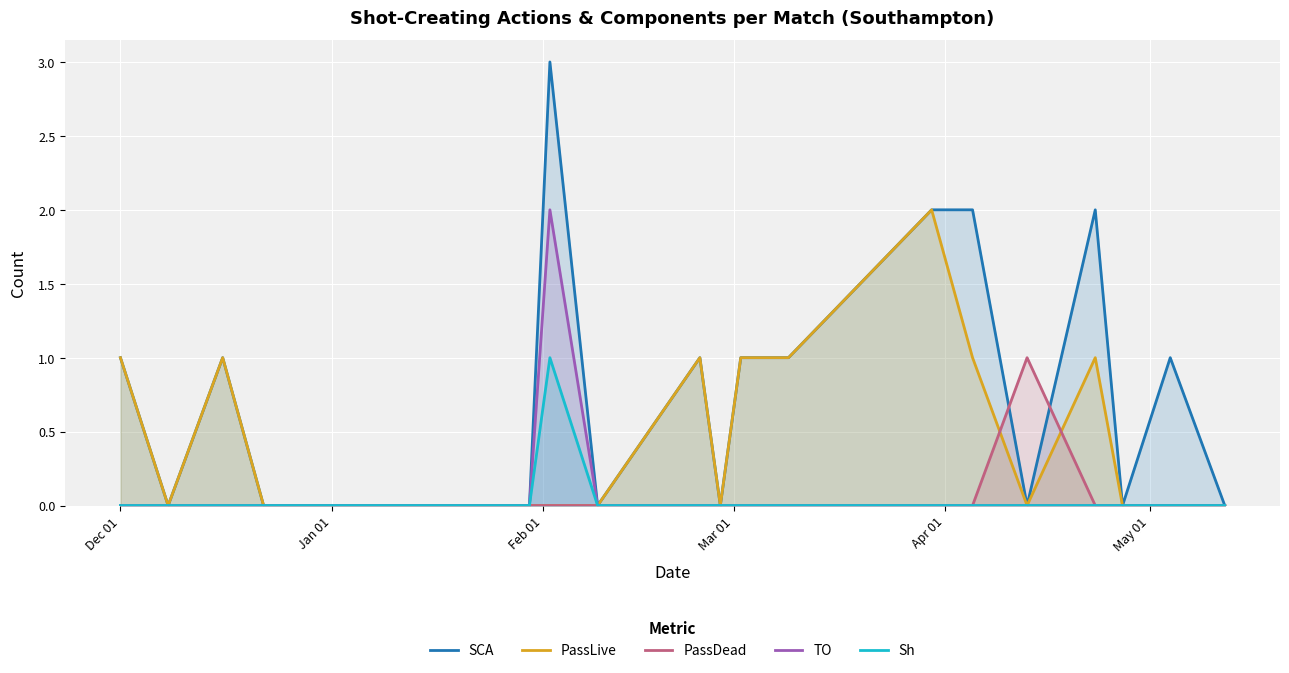

In SCA, how many points are lower than both neighbors (excluding endpoints)?

5